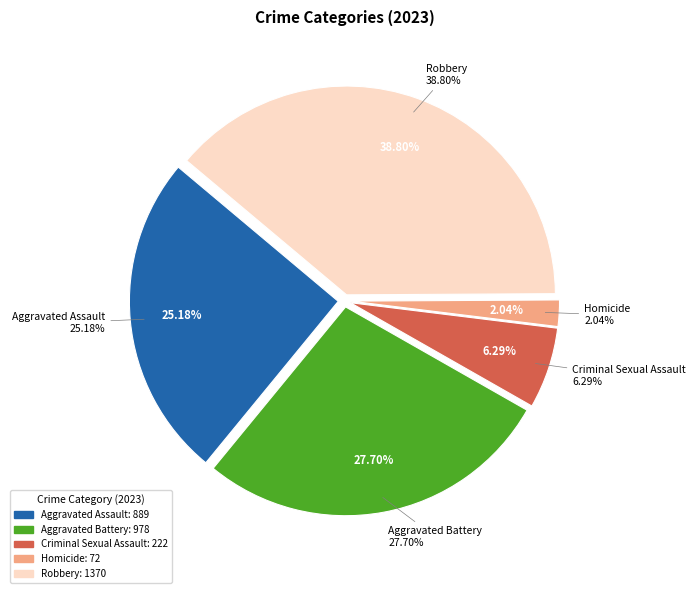

What percentage is the Aggravated Battery slice, to the nearest percent?

28%